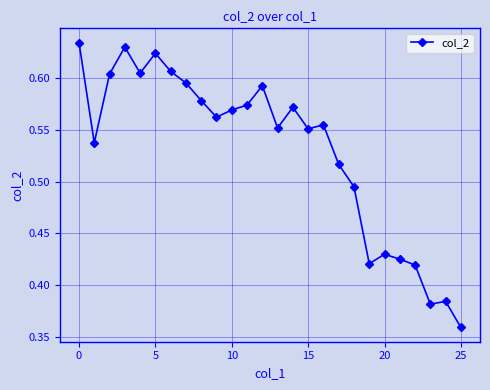

How many distinct data groups are displayed?

1